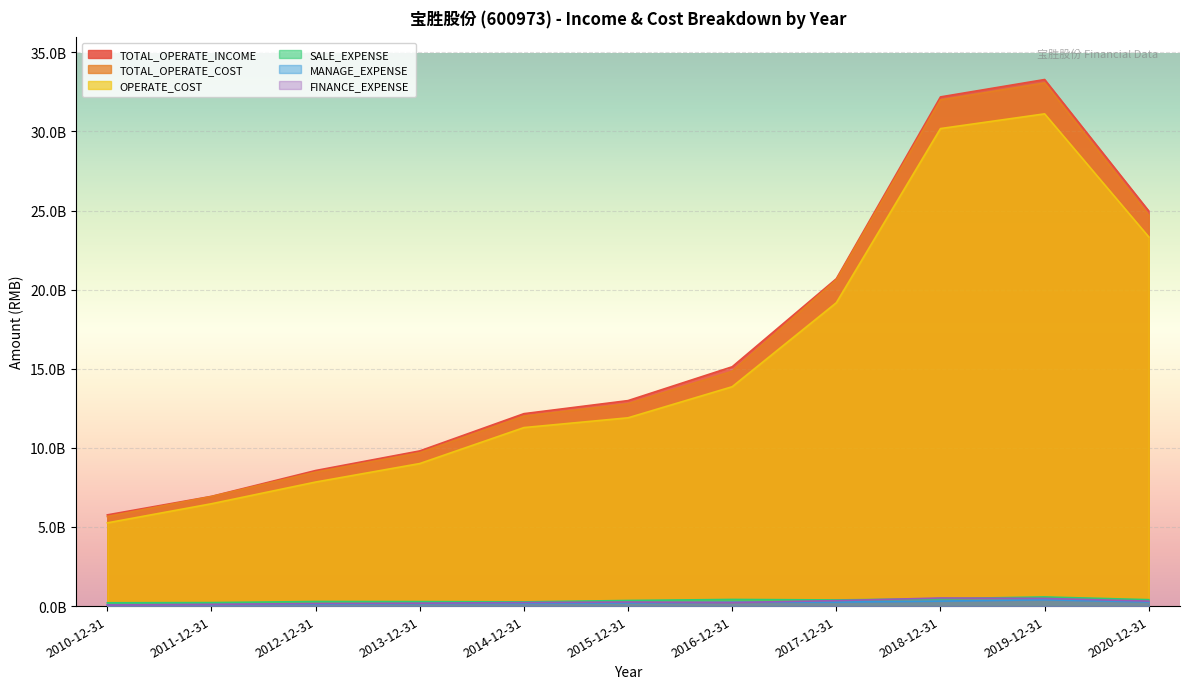

What is the value of the OPERATE_COST point at the 9th from the left?

30183163059.7